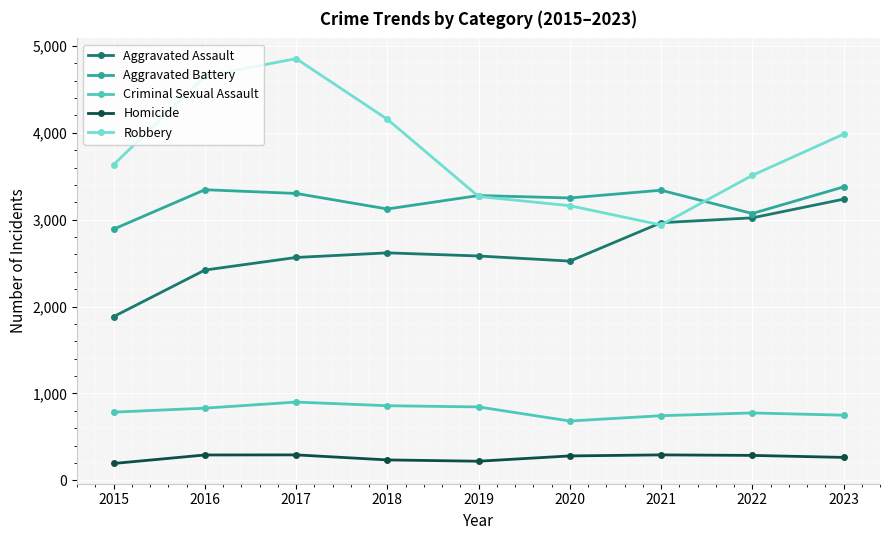

What is the sum of the Robbery values at 2019 and 2023?

7251